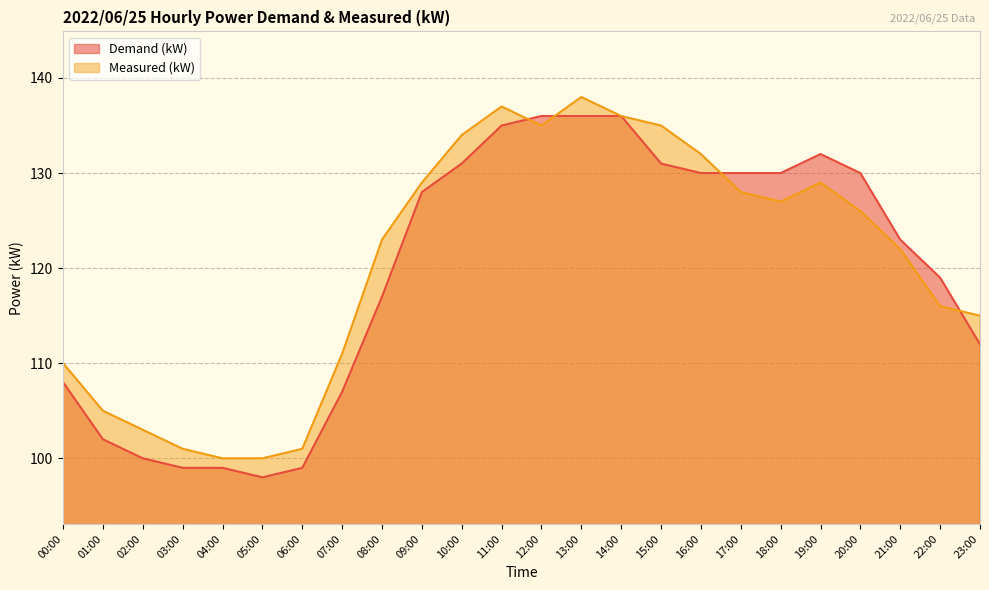

True or false: Demand (kW) has more than 1 interior local peaks.

False